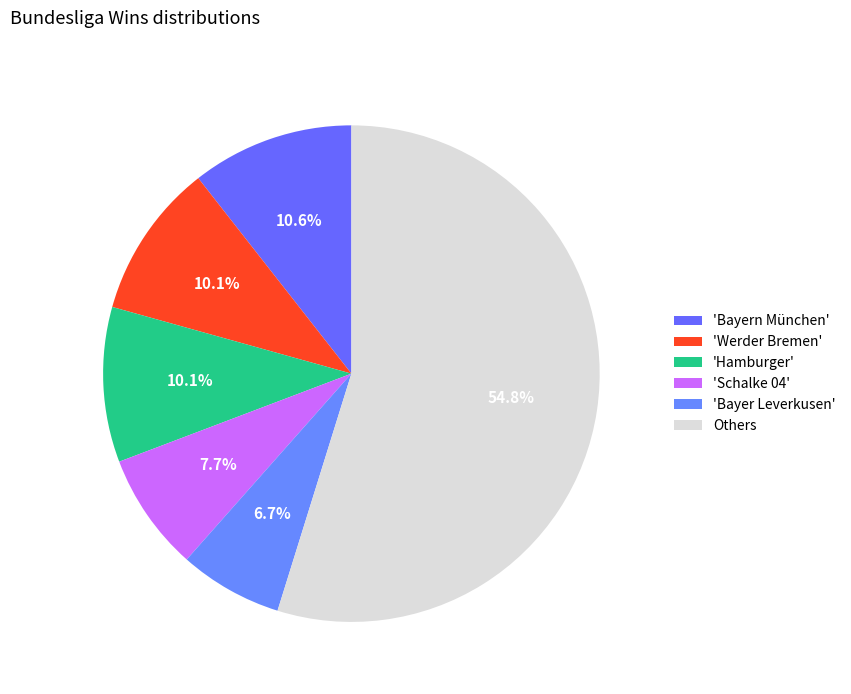

Count the number of slices in the pie.

6